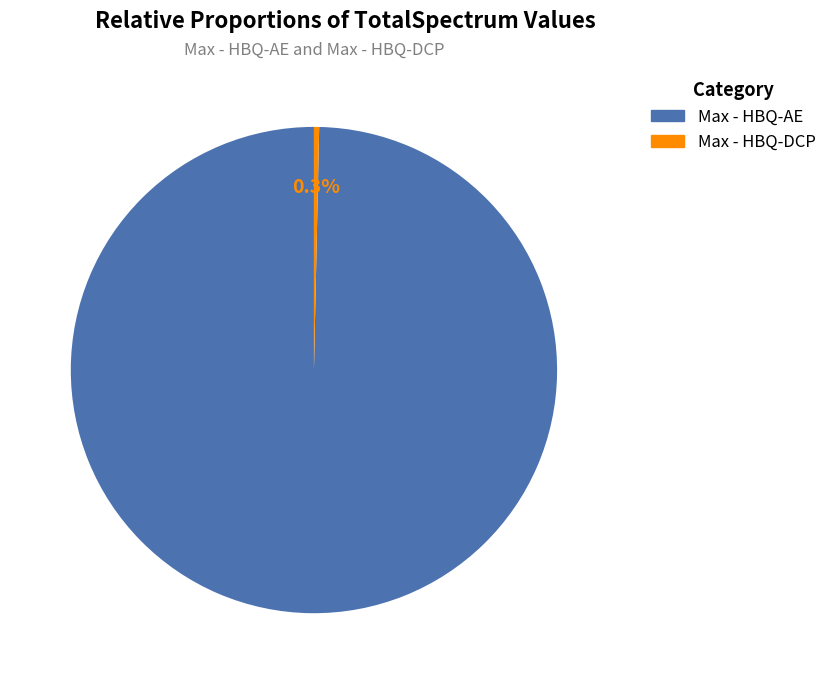

How many slices are in this pie chart?

2